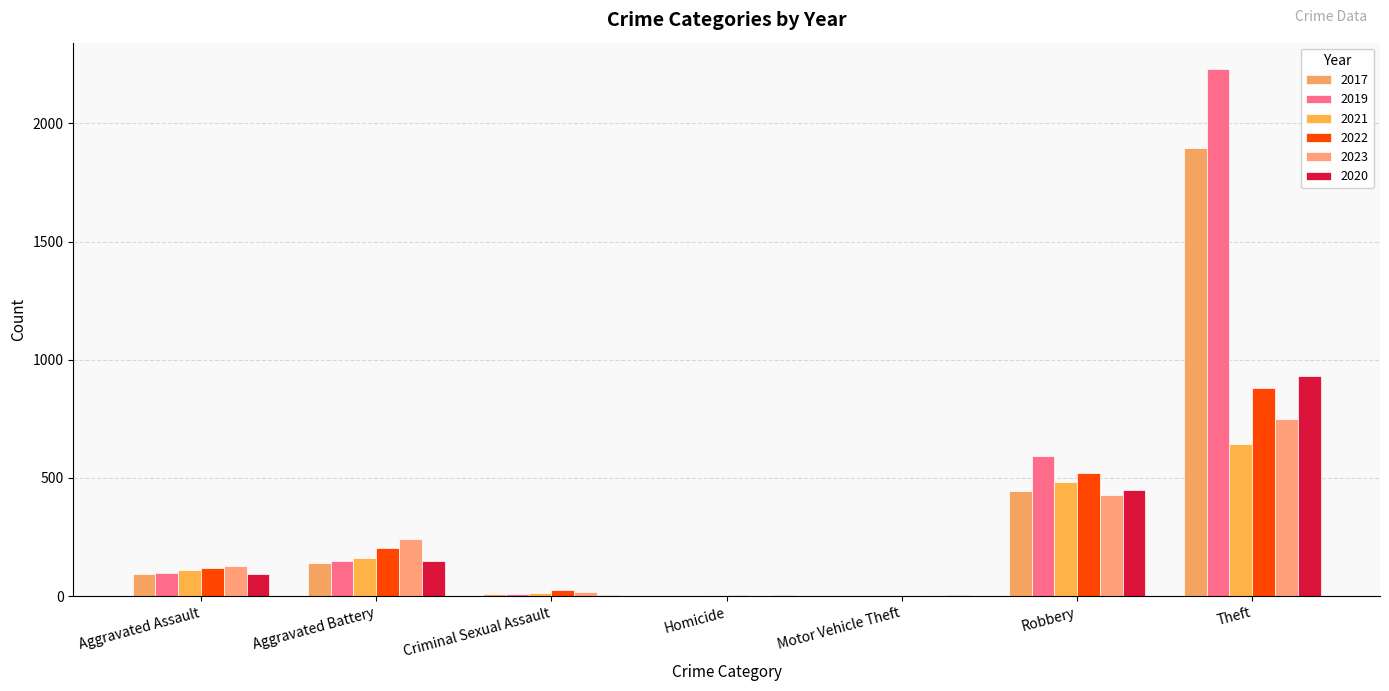

Are the bars grouped side by side (vs. stacked)?

Yes